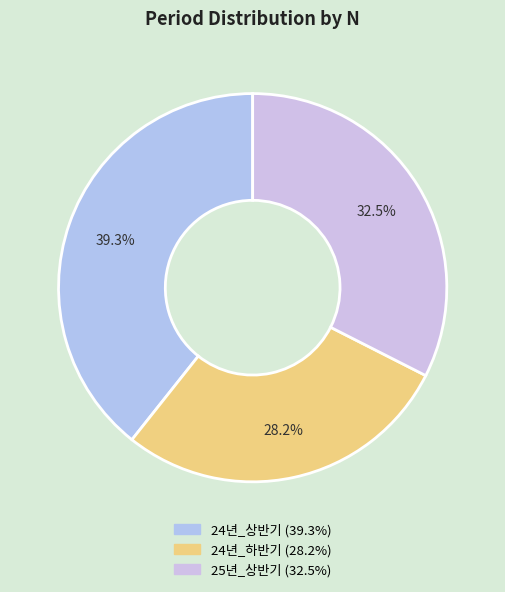

Count the number of slices in the pie.

3